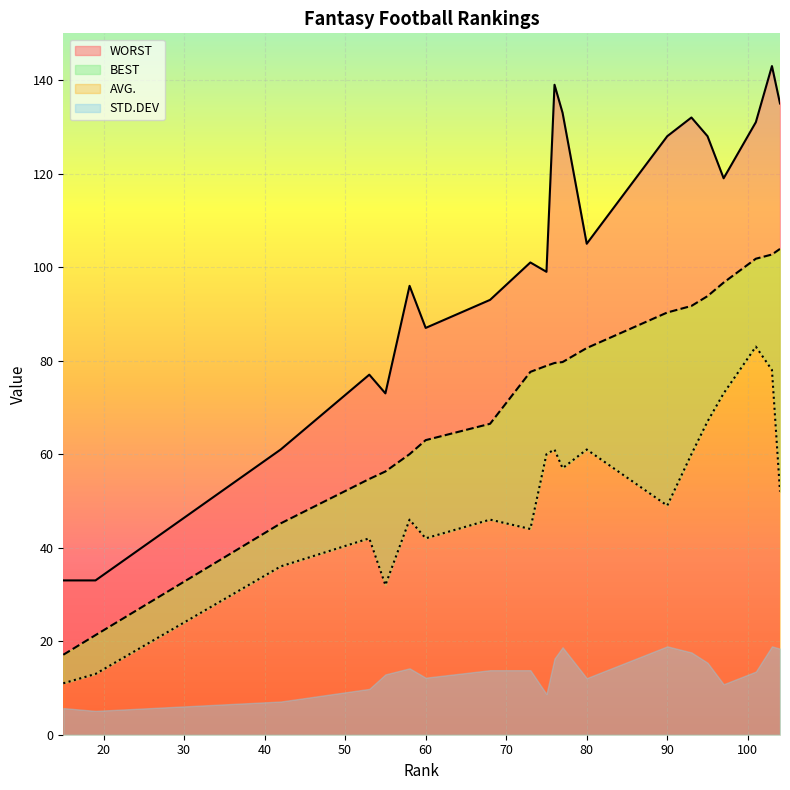

How many categories are shown in the chart?

20